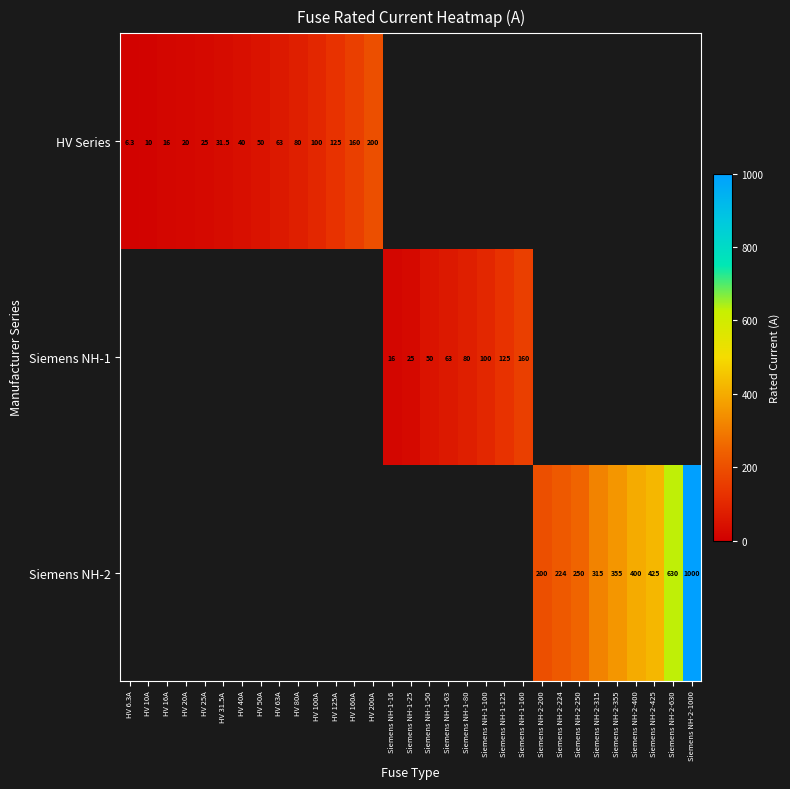

The HV Series series shows 8.9 at HV 20A. True or false?

False